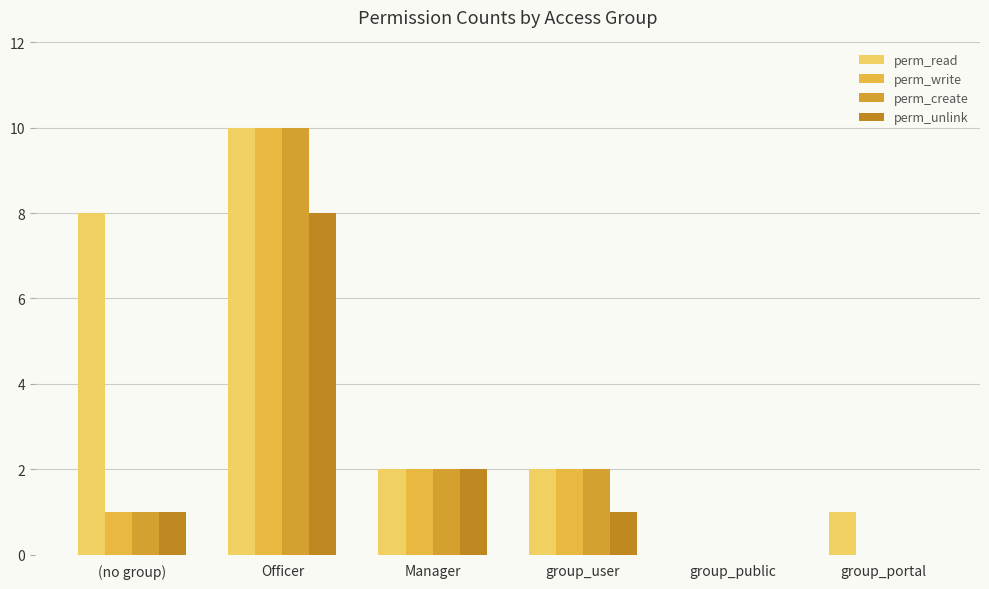

At which label is perm_read closest to 5?

(no group)